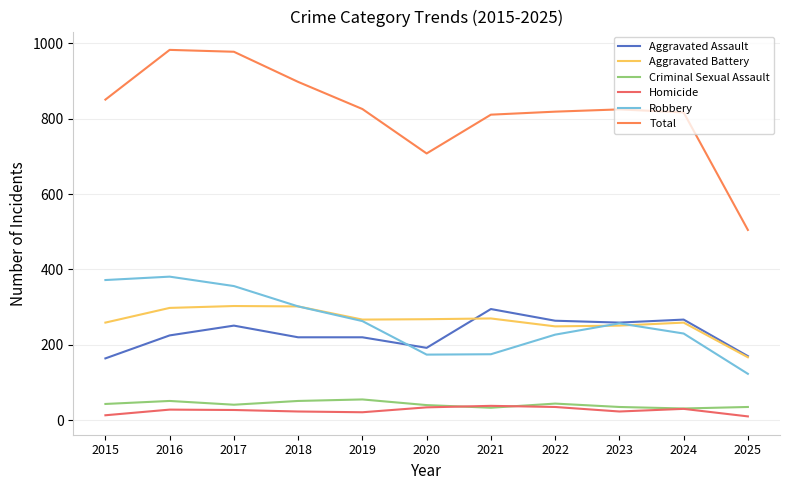

Between 2021 and 2016, which is larger?

2021